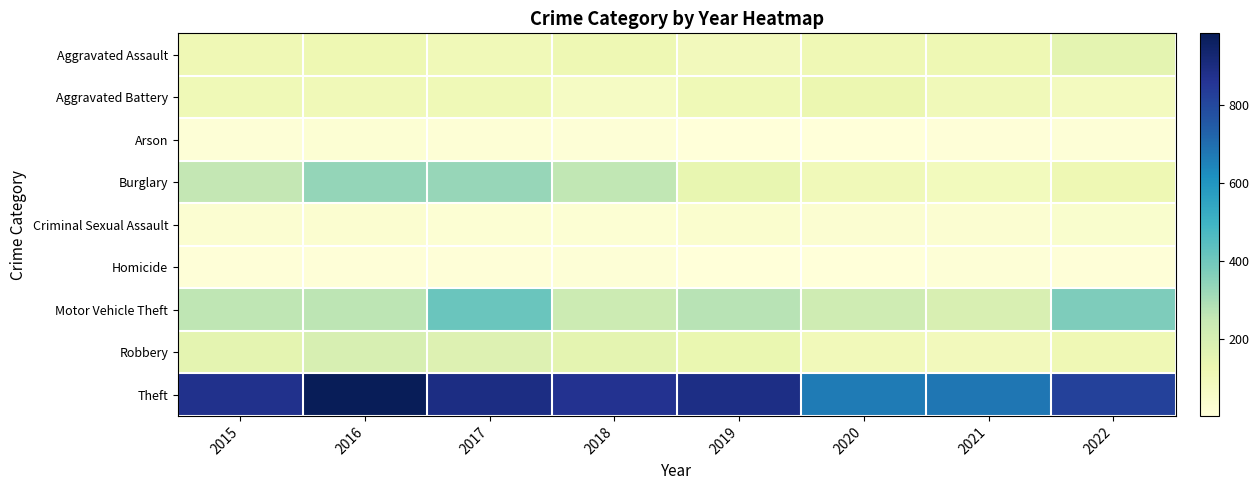

Reading left to right, what are all the values shown in this chart?

Aggravated Assault: 2015=110	2016=118	2017=105	2018=115	2019=92	2020=113	2021=115	2022=154
Aggravated Battery: 2015=108	2016=102	2017=108	2018=67	2019=108	2020=126	2021=100	2022=81
Arson: 2015=13	2016=20	2017=14	2018=12	2019=5	2020=4	2021=6	2022=11
Burglary: 2015=254	2016=333	2017=329	2018=257	2019=143	2020=100	2021=90	2022=116
Criminal Sexual Assault: 2015=28	2016=30	2017=21	2018=21	2019=35	2020=28	2021=26	2022=37
Homicide: 2015=9	2016=7	2017=8	2018=10	2019=5	2020=2	2021=13	2022=9
Motor Vehicle Theft: 2015=261	2016=265	2017=411	2018=231	2019=273	2020=222	2021=193	2022=373
Robbery: 2015=154	2016=194	2017=178	2018=155	2019=135	2020=97	2021=91	2022=111
Theft: 2015=874	2016=984	2017=892	2018=868	2019=891	2020=666	2021=678	2022=820